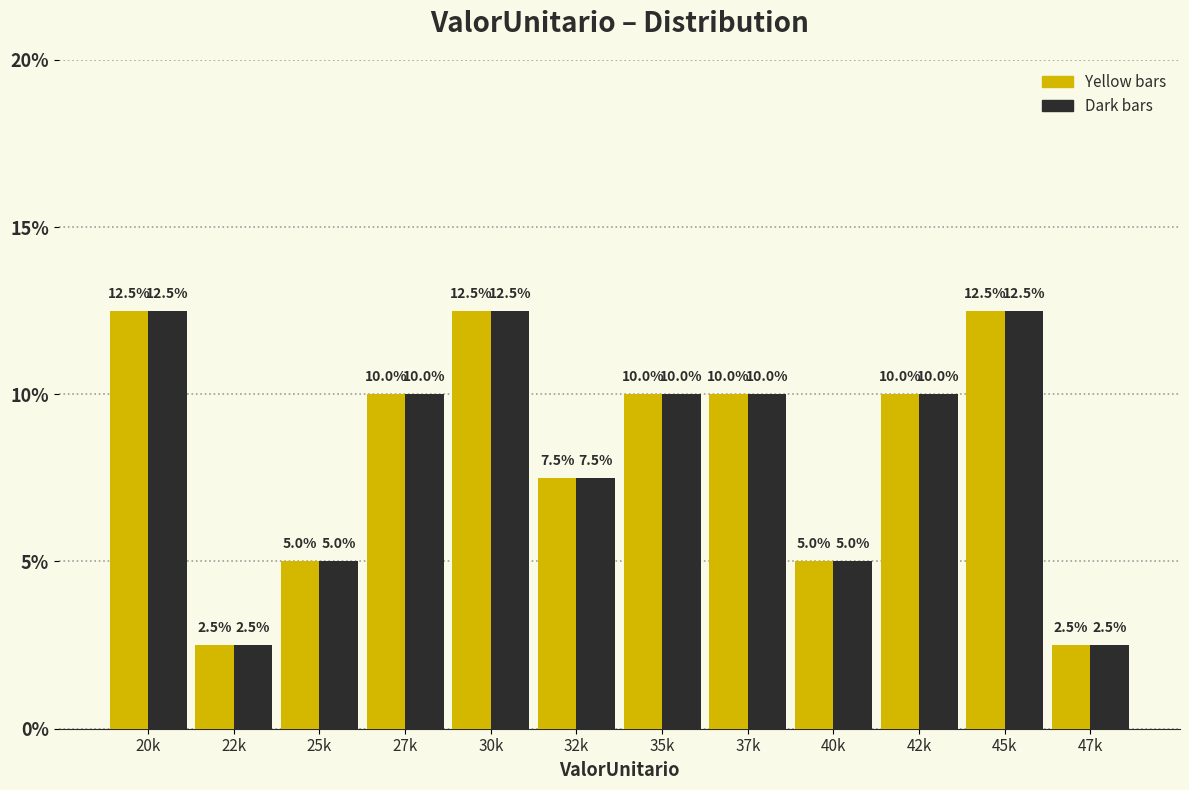

What is the greatest value displayed?

12.5